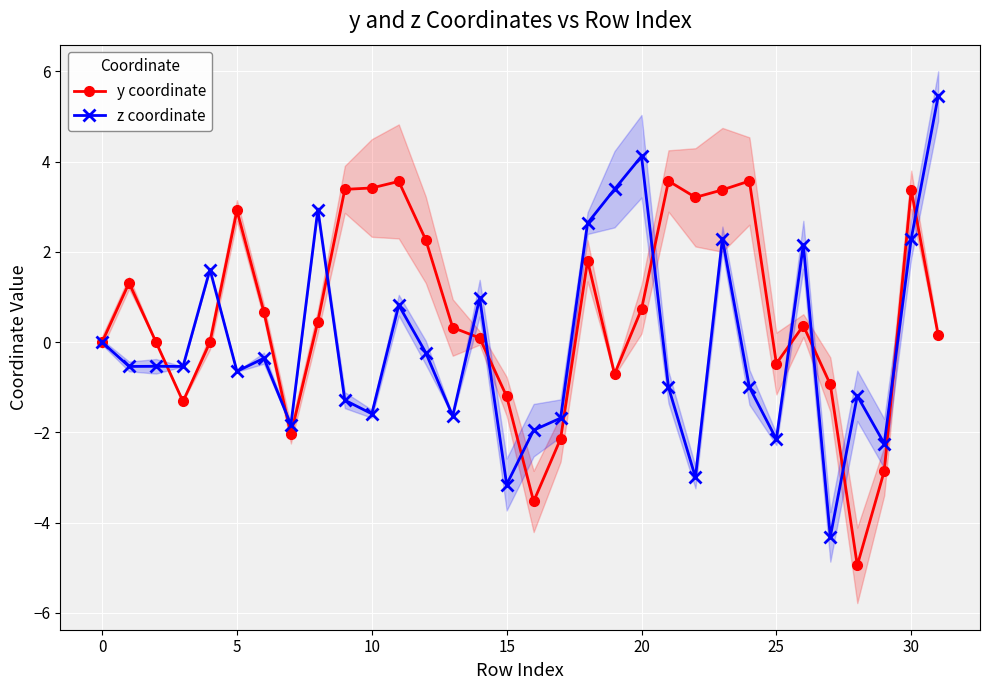

Reading left to right, what are all the values shown in this chart?

y coordinate: 0.0	1.3	0.0	-1.3	-0.0	2.9	0.7	-2.0	0.5	3.4	3.4	3.6	2.3	0.3	0.1	-1.2	-3.5	-2.1	1.8	-0.7	0.7	3.6	3.2	3.4	3.6	-0.5	0.4	-0.9	-4.9	-2.9	3.4	0.2
z coordinate: 0.0	-0.5	-0.5	-0.5	1.6	-0.6	-0.4	-1.8	2.9	-1.3	-1.6	0.8	-0.2	-1.6	1.0	-3.2	-2.0	-1.7	2.6	3.4	4.1	-1.0	-3.0	2.3	-1.0	-2.2	2.2	-4.3	-1.2	-2.2	2.3	5.5